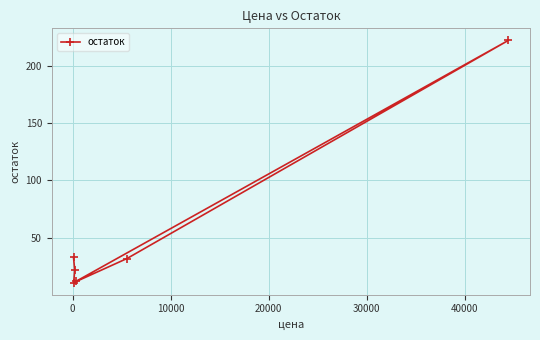

What is the maximum value shown in the chart?

222